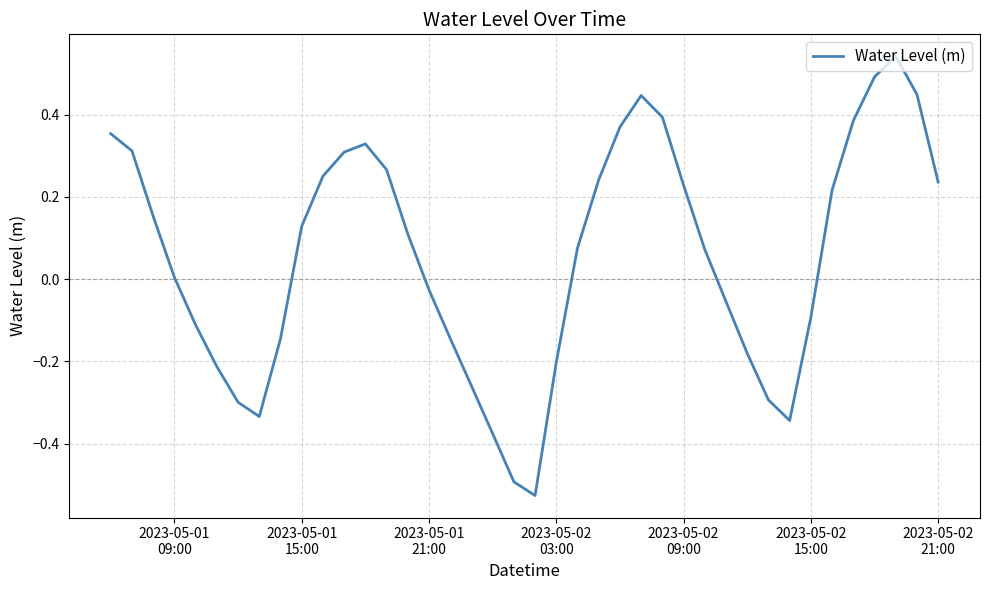

What is the difference between the maximum and minimum values?

1.1